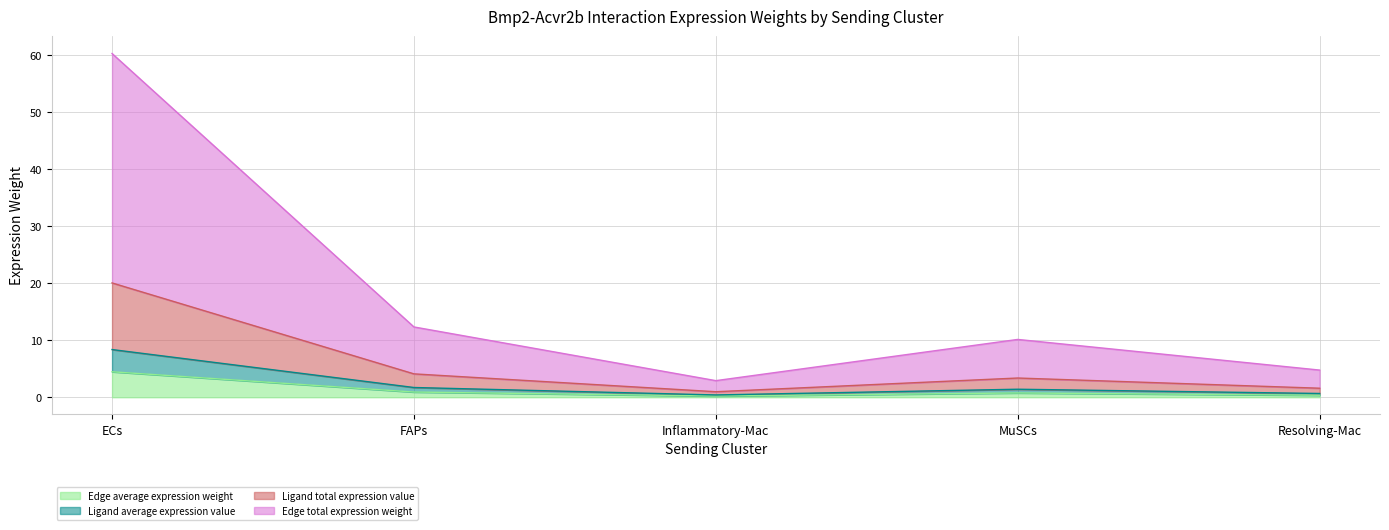

What is the difference between the highest and lowest values at Inflammatory-Mac?

2.7